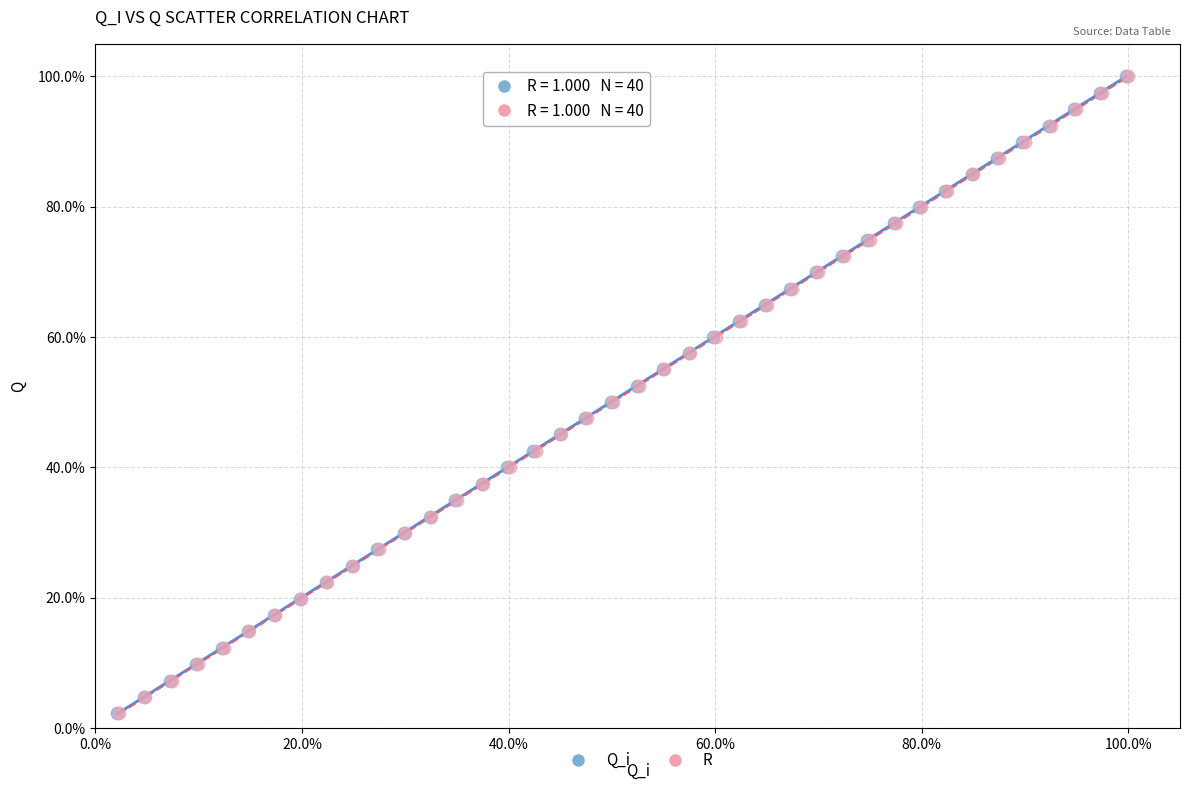

What are all the series names shown in the legend?

Q_i, R